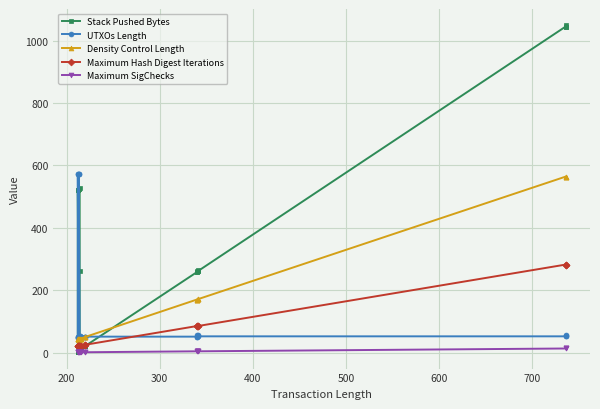

The UTXOs Length series shows 11 at 200. True or false?

False